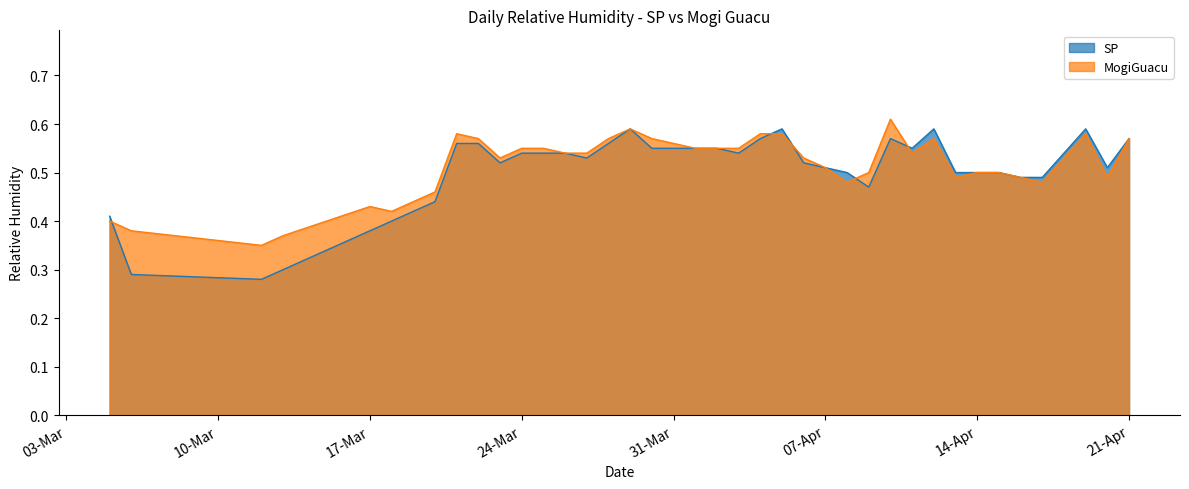

At 14-Apr, list the series in order from largest to smallest.

MogiGuacu, SP